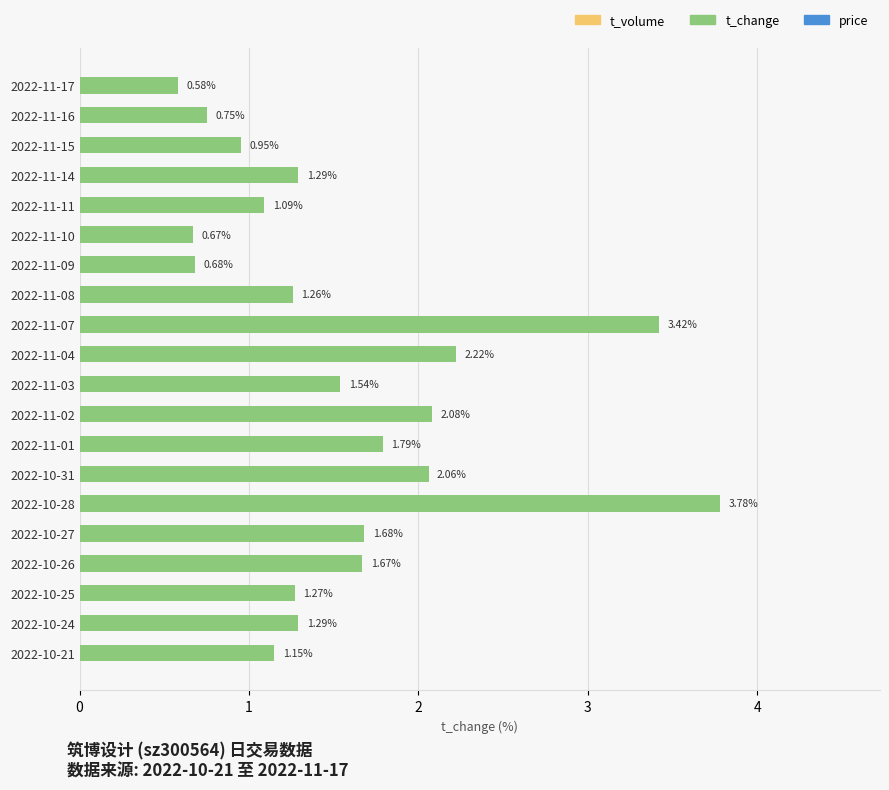

Where is the data nearest to the value 2?

2022-10-31